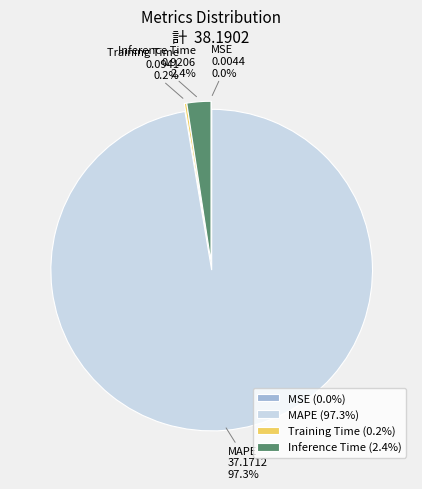

Does MAPE account for over 50% of the chart?

Yes